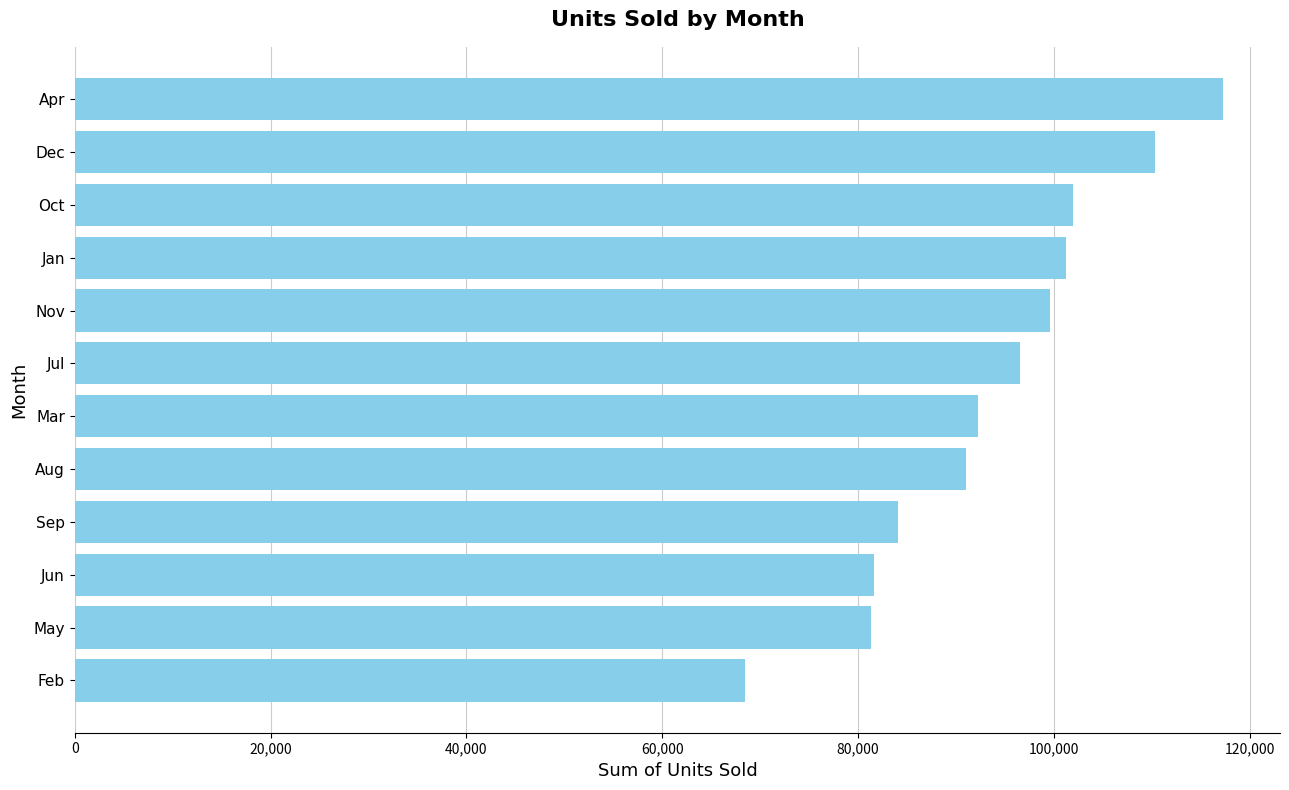

What is the smallest value displayed?

68417.0